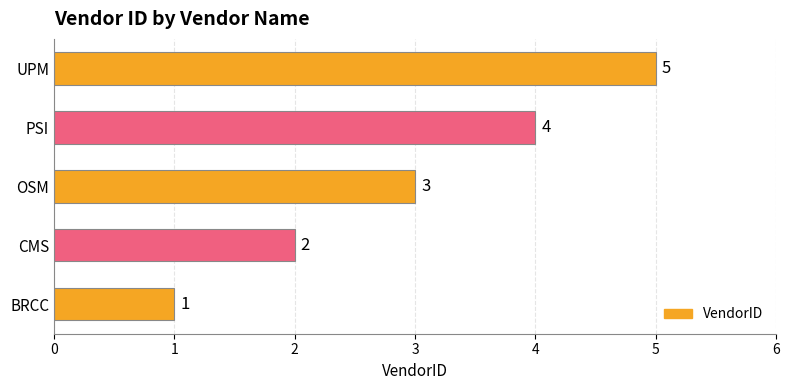

Count the values in the range 2 to 4.

3